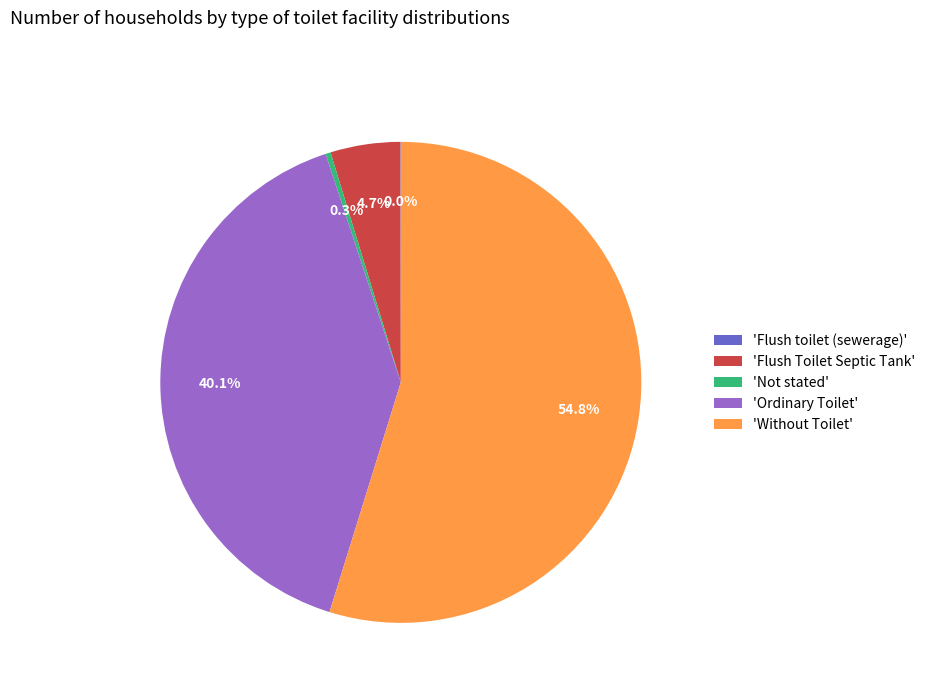

Is 'Ordinary Toilet' the majority of the pie?

No